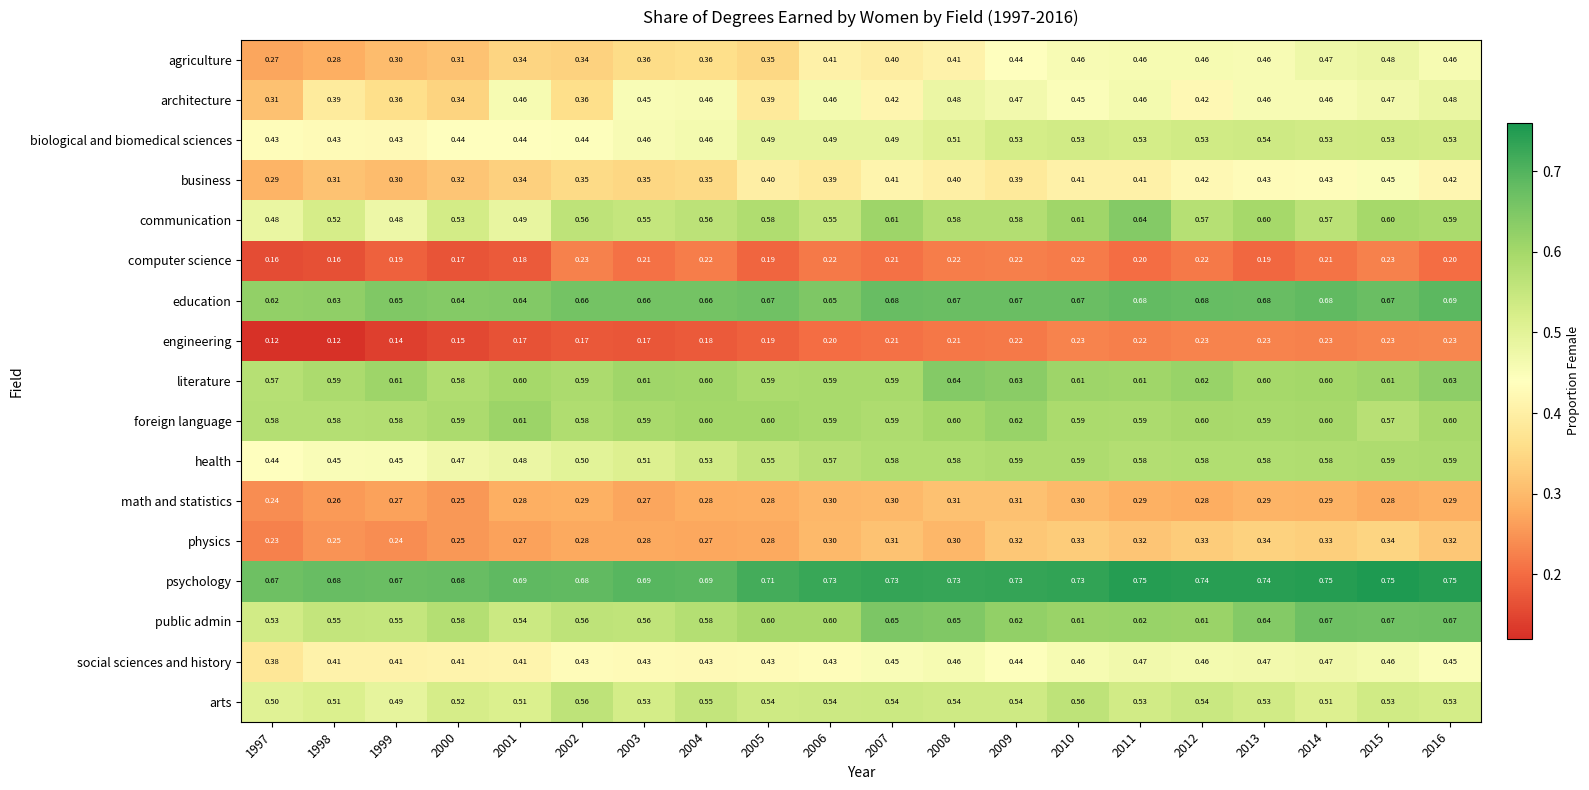

Which series has the largest range (max minus min)?

agriculture